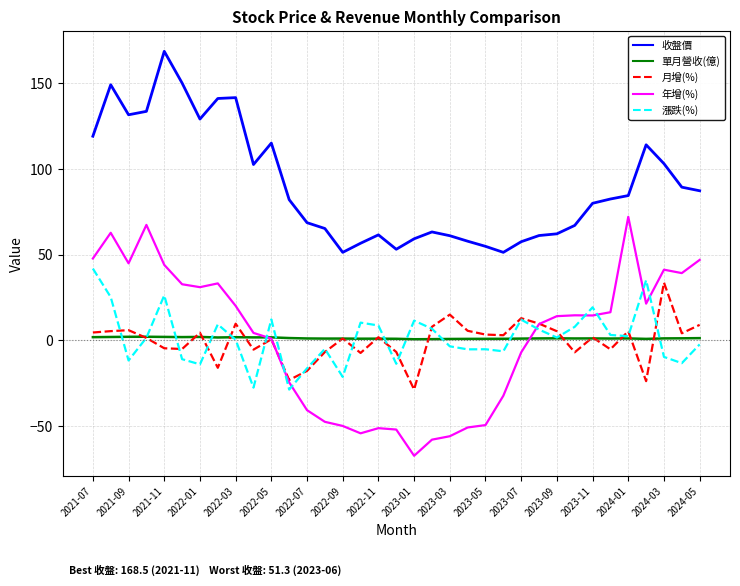

What is the sum of all 月增(%) values?

-6.0